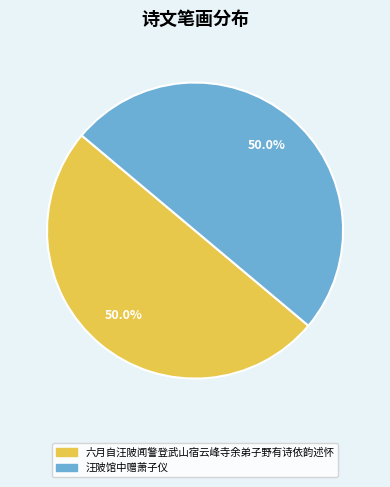

How many segments does this pie chart have?

2